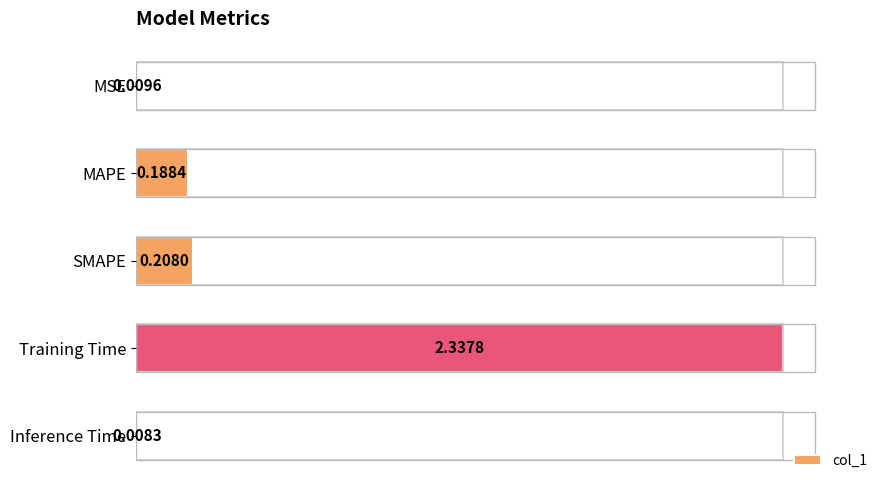

Between SMAPE and MAPE, which is larger?

SMAPE